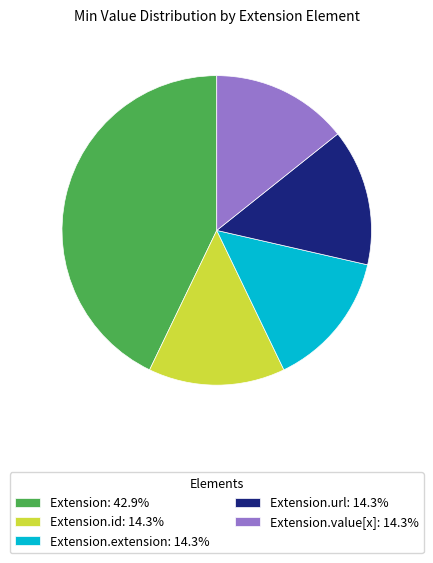

Combined, do Extension.id: 14.3% and Extension: 42.9% account for over 50%?

Yes